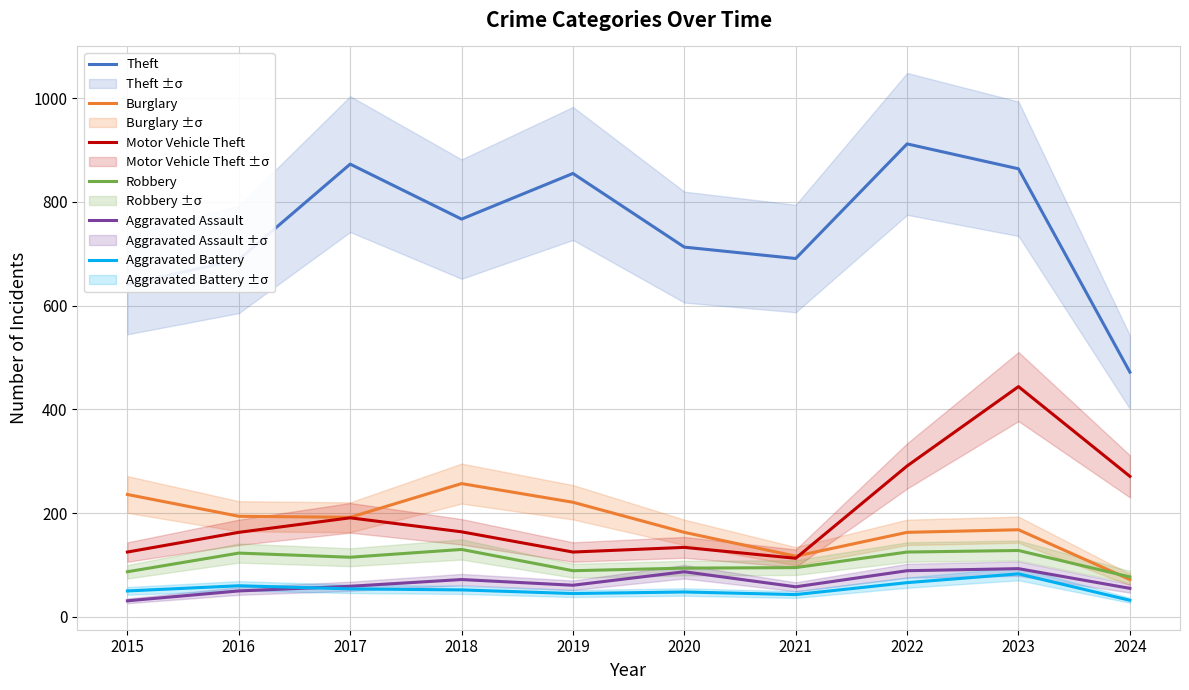

What is the approximate value of Aggravated Assault at 2023?

93